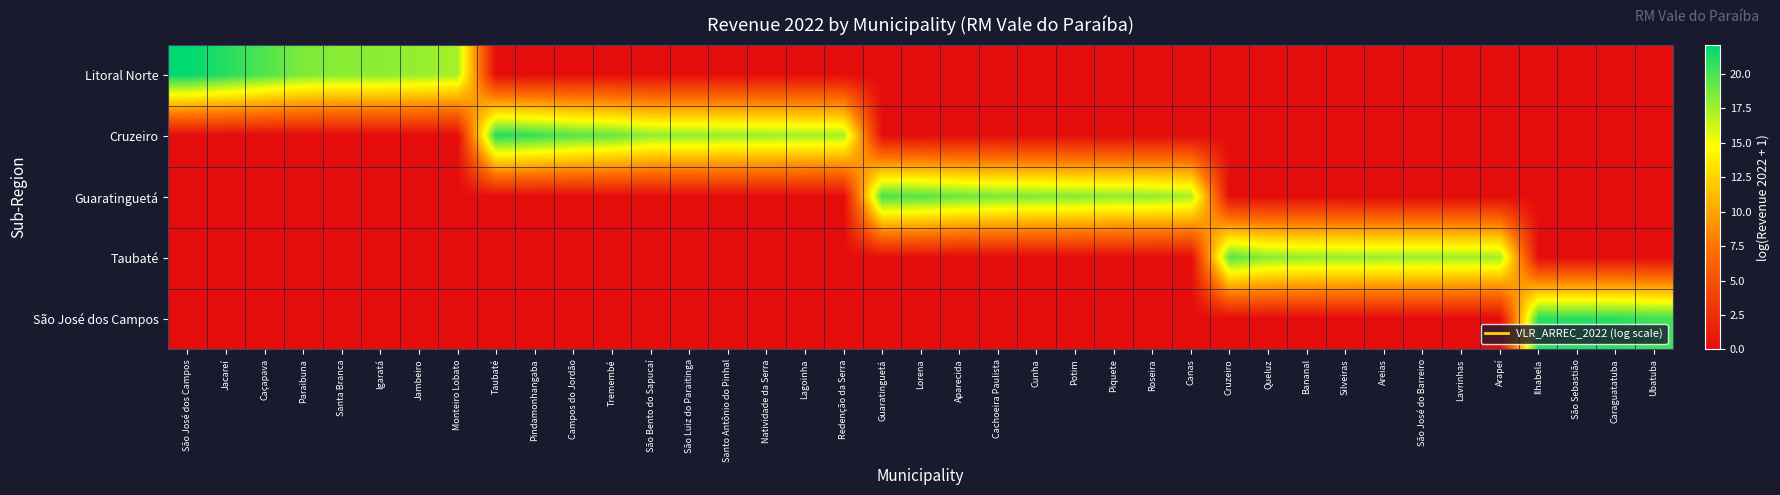

Reading left to right, transcribe all the data shown in this chart.

Litoral Norte: São José dos Campos=22.1	Jacareí=21.0	Caçapava=19.8	Paraibuna=18.5	Santa Branca=18.1	Igaratá=18.1	Jambeiro=17.8	Monteiro Lobato=17.3	Taubaté=0.0	Pindamonhangaba=0.0	Campos do Jordão=0.0	Tremembé=0.0	São Bento do Sapucaí=0.0	São Luiz do Paraitinga=0.0	Santo Antônio do Pinhal=0.0	Natividade da Serra=0.0	Lagoinha=0.0	Redenção da Serra=0.0	Guaratinguetá=0.0	Lorena=0.0	Aparecida=0.0	Cachoeira Paulista=0.0	Cunha=0.0	Potim=0.0	Piquete=0.0	Roseira=0.0	Canas=0.0	Cruzeiro=0.0	Queluz=0.0	Bananal=0.0	Silveiras=0.0	Areias=0.0	São José do Barreiro=0.0	Lavrinhas=0.0	Arapeí=0.0	Ilhabela=0.0	São Sebastião=0.0	Caraguatatuba=0.0	Ubatuba=0.0
Cruzeiro: São José dos Campos=0.0	Jacareí=0.0	Caçapava=0.0	Paraibuna=0.0	Santa Branca=0.0	Igaratá=0.0	Jambeiro=0.0	Monteiro Lobato=0.0	Taubaté=21.2	Pindamonhangaba=20.5	Campos do Jordão=19.6	Tremembé=19.2	São Bento do Sapucaí=17.9	São Luiz do Paraitinga=17.9	Santo Antônio do Pinhal=17.7	Natividade da Serra=17.5	Lagoinha=17.4	Redenção da Serra=17.3	Guaratinguetá=0.0	Lorena=0.0	Aparecida=0.0	Cachoeira Paulista=0.0	Cunha=0.0	Potim=0.0	Piquete=0.0	Roseira=0.0	Canas=0.0	Cruzeiro=0.0	Queluz=0.0	Bananal=0.0	Silveiras=0.0	Areias=0.0	São José do Barreiro=0.0	Lavrinhas=0.0	Arapeí=0.0	Ilhabela=0.0	São Sebastião=0.0	Caraguatatuba=0.0	Ubatuba=0.0
Guaratinguetá: São José dos Campos=0.0	Jacareí=0.0	Caçapava=0.0	Paraibuna=0.0	Santa Branca=0.0	Igaratá=0.0	Jambeiro=0.0	Monteiro Lobato=0.0	Taubaté=0.0	Pindamonhangaba=0.0	Campos do Jordão=0.0	Tremembé=0.0	São Bento do Sapucaí=0.0	São Luiz do Paraitinga=0.0	Santo Antônio do Pinhal=0.0	Natividade da Serra=0.0	Lagoinha=0.0	Redenção da Serra=0.0	Guaratinguetá=20.0	Lorena=19.7	Aparecida=19.0	Cachoeira Paulista=18.6	Cunha=18.4	Potim=18.3	Piquete=17.9	Roseira=17.9	Canas=17.3	Cruzeiro=0.0	Queluz=0.0	Bananal=0.0	Silveiras=0.0	Areias=0.0	São José do Barreiro=0.0	Lavrinhas=0.0	Arapeí=0.0	Ilhabela=0.0	São Sebastião=0.0	Caraguatatuba=0.0	Ubatuba=0.0
Taubaté: São José dos Campos=0.0	Jacareí=0.0	Caçapava=0.0	Paraibuna=0.0	Santa Branca=0.0	Igaratá=0.0	Jambeiro=0.0	Monteiro Lobato=0.0	Taubaté=0.0	Pindamonhangaba=0.0	Campos do Jordão=0.0	Tremembé=0.0	São Bento do Sapucaí=0.0	São Luiz do Paraitinga=0.0	Santo Antônio do Pinhal=0.0	Natividade da Serra=0.0	Lagoinha=0.0	Redenção da Serra=0.0	Guaratinguetá=0.0	Lorena=0.0	Aparecida=0.0	Cachoeira Paulista=0.0	Cunha=0.0	Potim=0.0	Piquete=0.0	Roseira=0.0	Canas=0.0	Cruzeiro=19.6	Queluz=18.1	Bananal=17.8	Silveiras=17.7	Areias=17.6	São José do Barreiro=17.6	Lavrinhas=17.5	Arapeí=17.4	Ilhabela=0.0	São Sebastião=0.0	Caraguatatuba=0.0	Ubatuba=0.0
São José dos Campos: São José dos Campos=0.0	Jacareí=0.0	Caçapava=0.0	Paraibuna=0.0	Santa Branca=0.0	Igaratá=0.0	Jambeiro=0.0	Monteiro Lobato=0.0	Taubaté=0.0	Pindamonhangaba=0.0	Campos do Jordão=0.0	Tremembé=0.0	São Bento do Sapucaí=0.0	São Luiz do Paraitinga=0.0	Santo Antônio do Pinhal=0.0	Natividade da Serra=0.0	Lagoinha=0.0	Redenção da Serra=0.0	Guaratinguetá=0.0	Lorena=0.0	Aparecida=0.0	Cachoeira Paulista=0.0	Cunha=0.0	Potim=0.0	Piquete=0.0	Roseira=0.0	Canas=0.0	Cruzeiro=0.0	Queluz=0.0	Bananal=0.0	Silveiras=0.0	Areias=0.0	São José do Barreiro=0.0	Lavrinhas=0.0	Arapeí=0.0	Ilhabela=20.9	São Sebastião=20.9	Caraguatatuba=20.9	Ubatuba=20.2